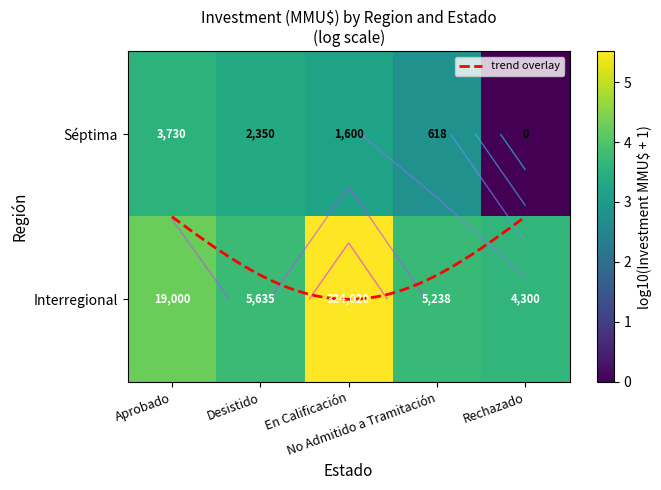

Which has a higher value, Interregional or Séptima?

Interregional